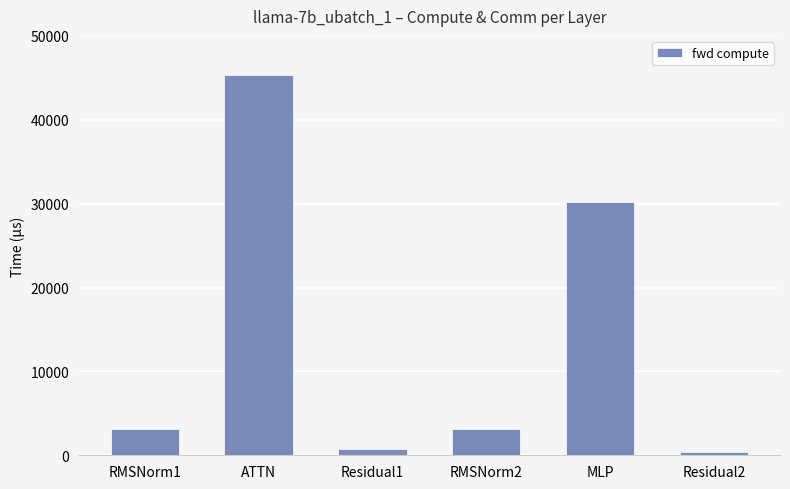

Reading left to right, list all the values displayed in this chart.

RMSNorm1=3133.8	ATTN=45339.7	Residual1=756.2	RMSNorm2=3133.8	MLP=30239.6	Residual2=378.1